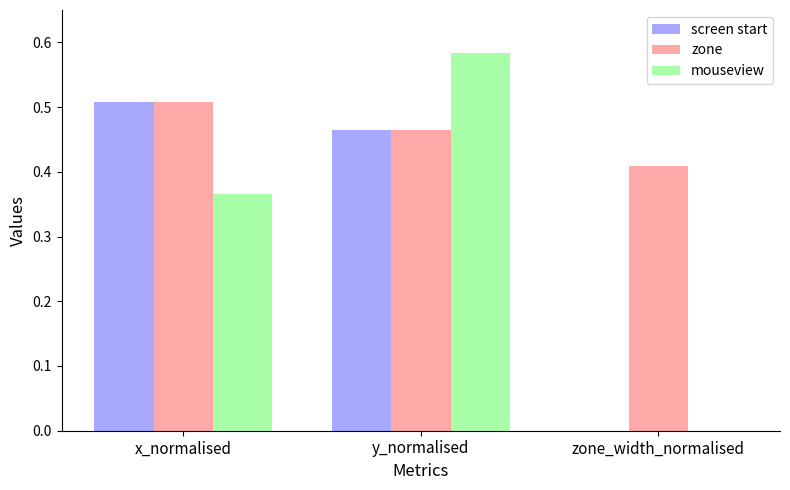

What is the sum of all zone values?

1.4